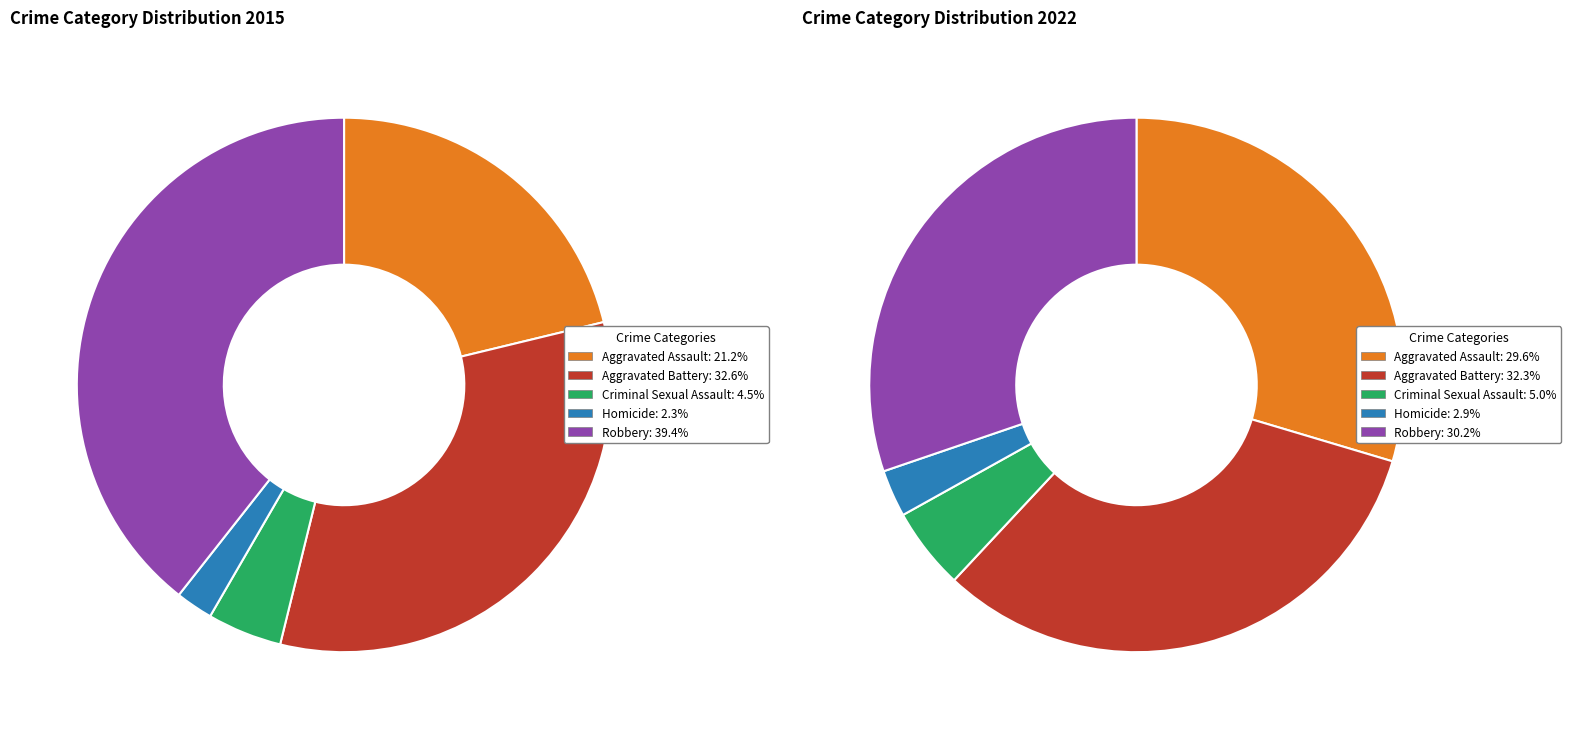

What is the difference between the highest and lowest values at 3?

6